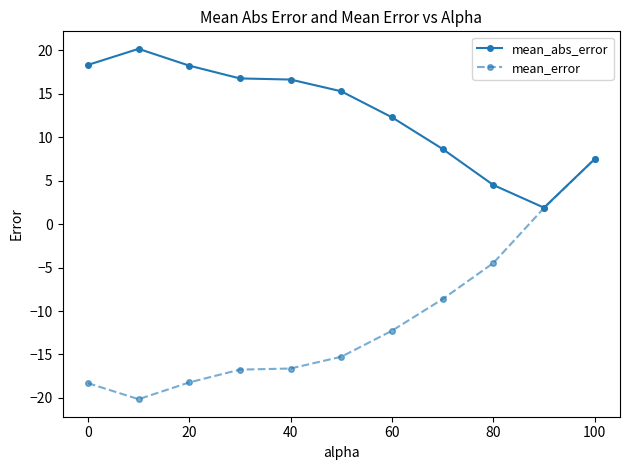

Which series has the largest range (max minus min)?

mean_error